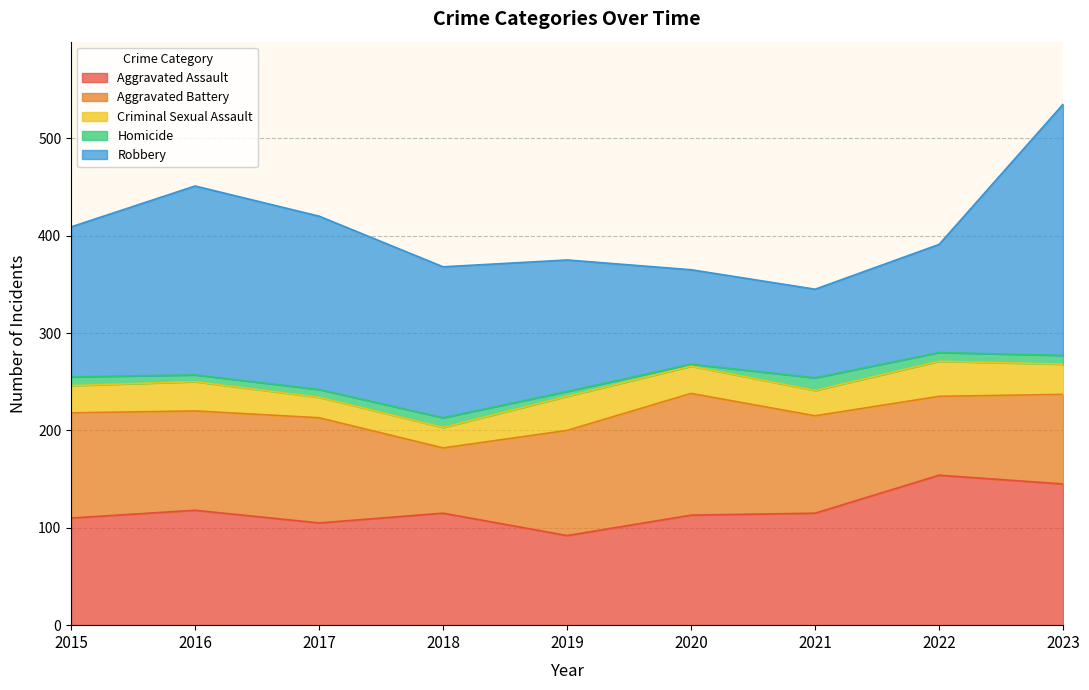

True or false: Aggravated Battery and Homicide cross at least once.

False